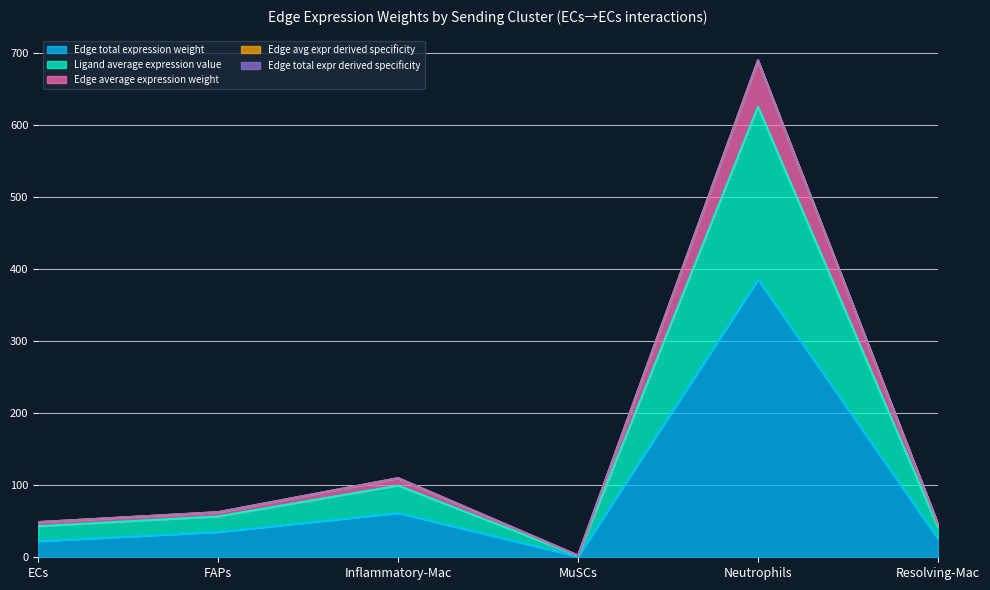

Which category has the lowest value in the Edge total expression weight series?

MuSCs